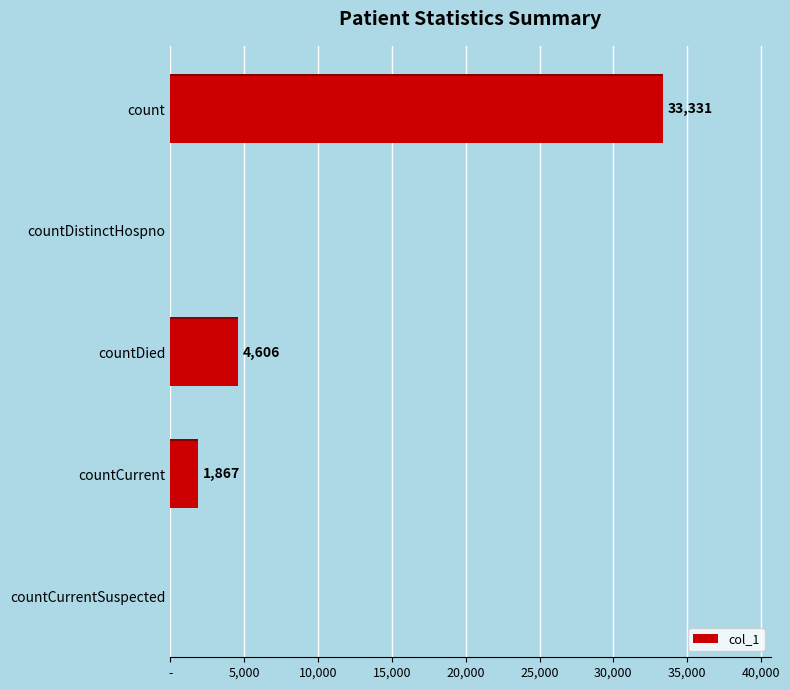

The value at countCurrent is 403. True or false?

False